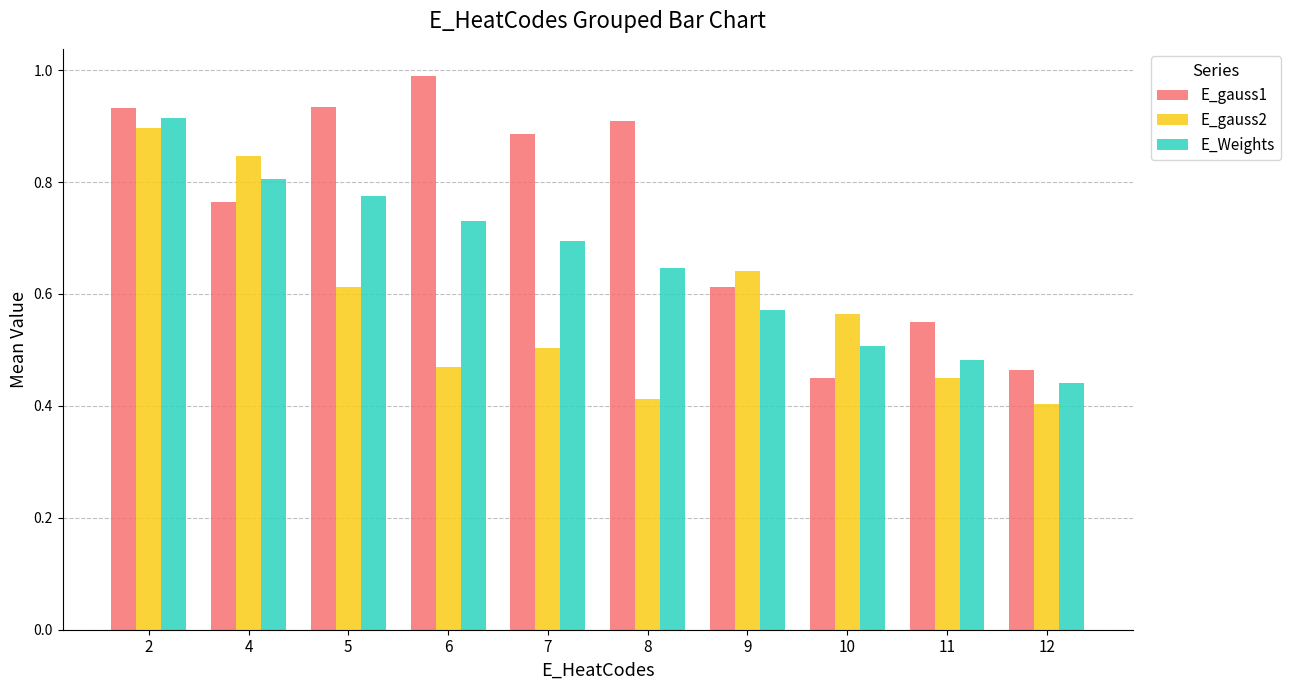

Which series has the widest spread of values?

E_gauss1